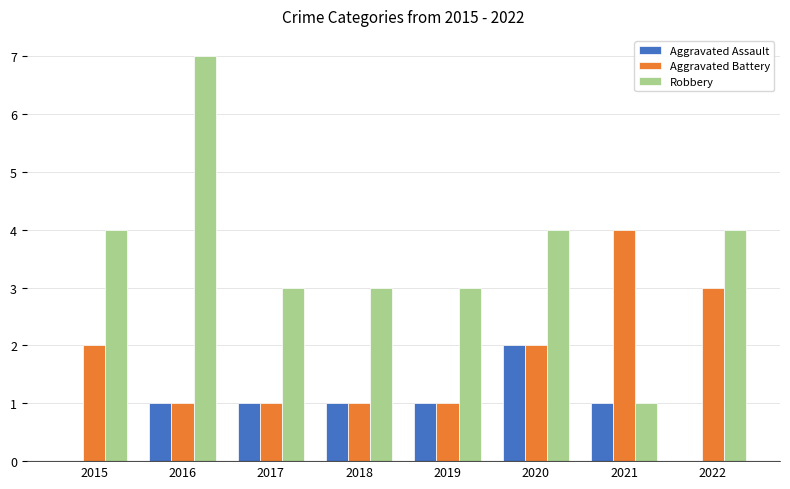

Which category has the highest value across all series?

2016